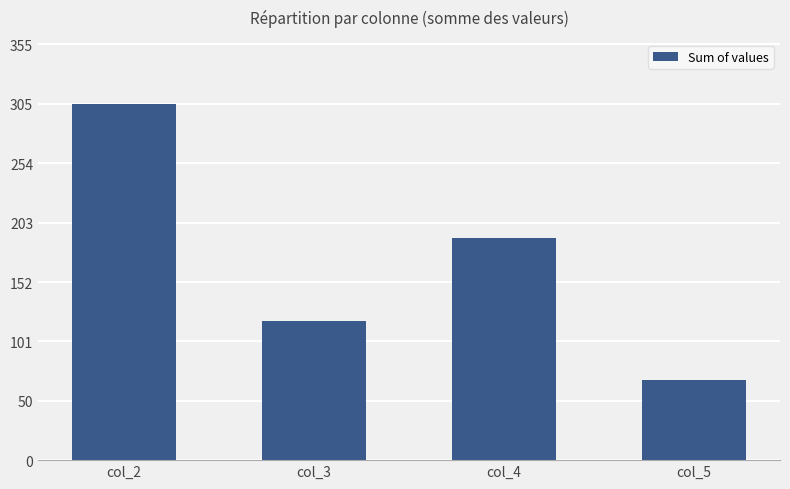

What is the greatest value displayed?

305